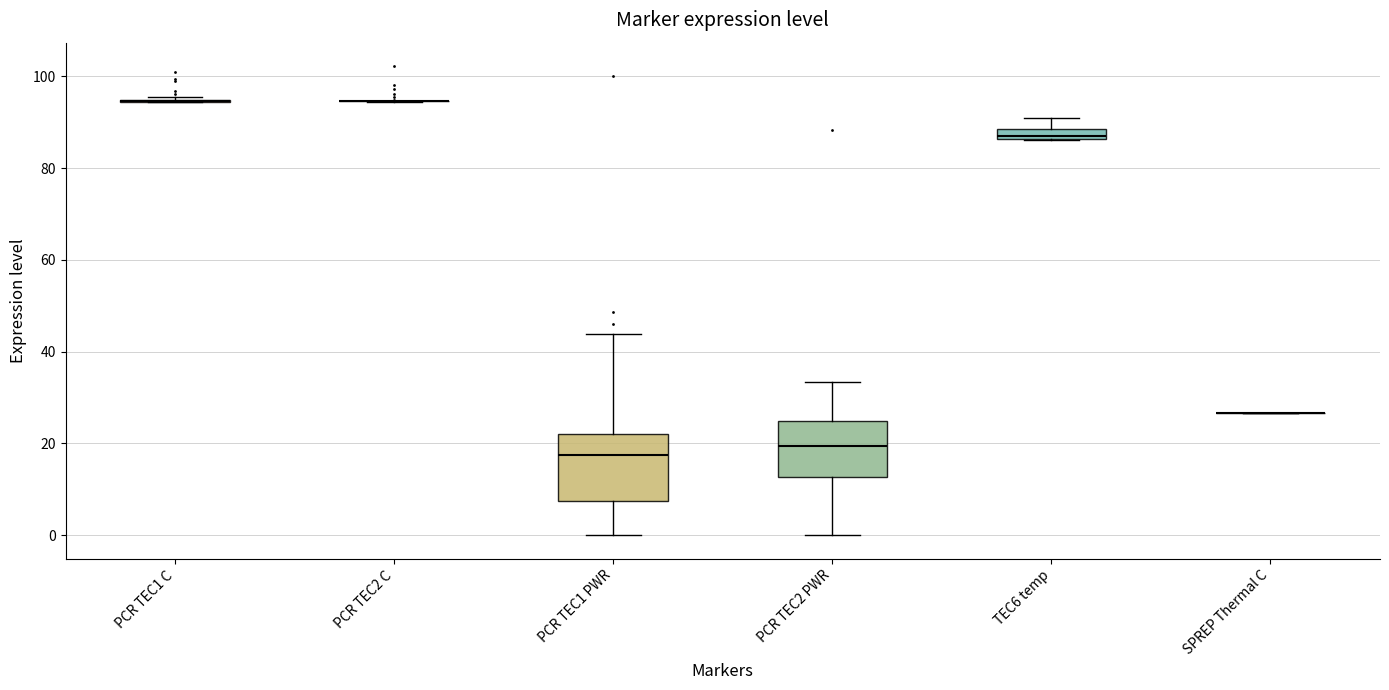

Where does the lower whisker of the box for PCR TEC2 PWR end on the y-axis? The values are not printed on the chart, so give them approximately, as read against the axis.

0